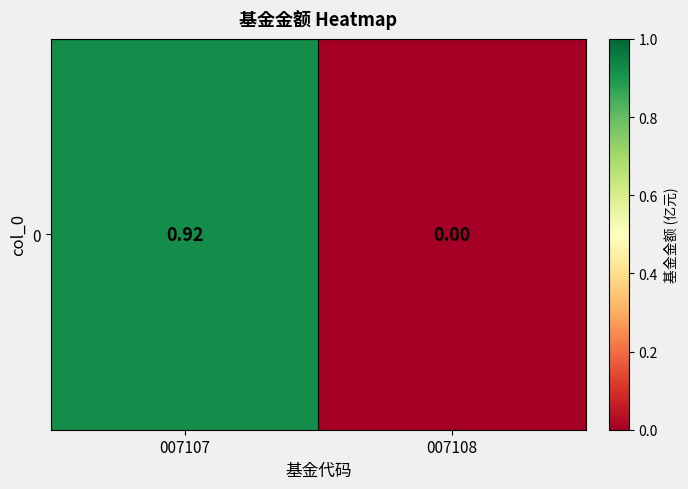

List the labels in order of value, smallest first.

007108, 007107